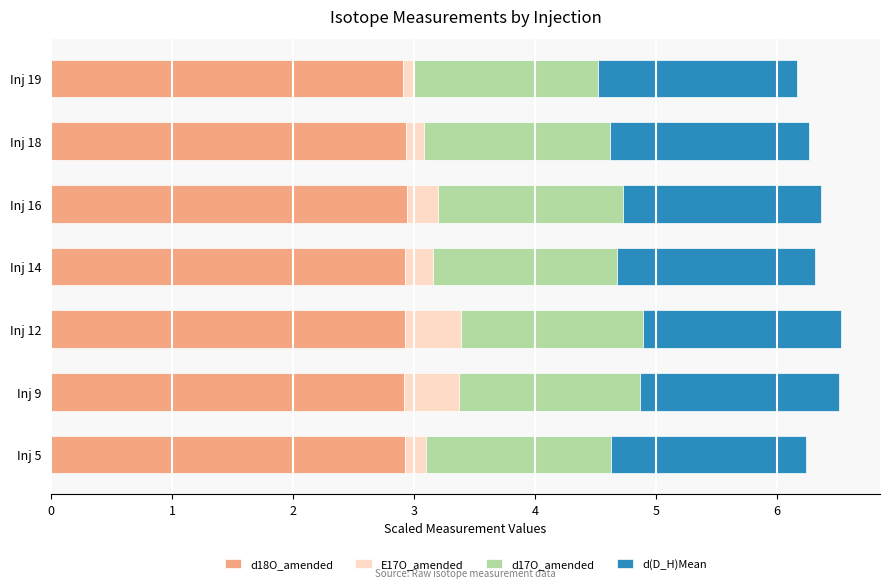

What is the minimum value for d18O_amended?

2.9